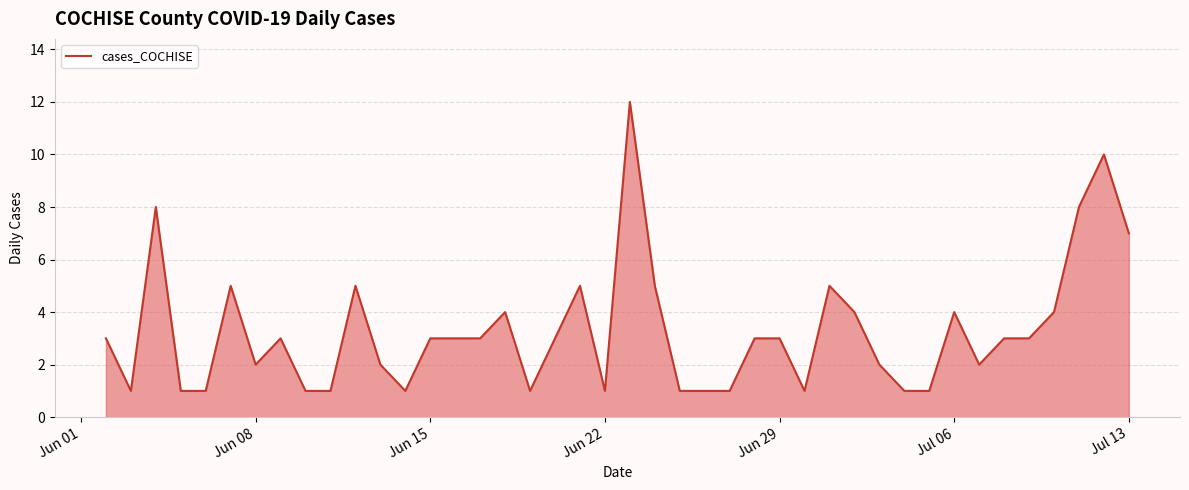

What is the difference between the maximum and minimum values?

11